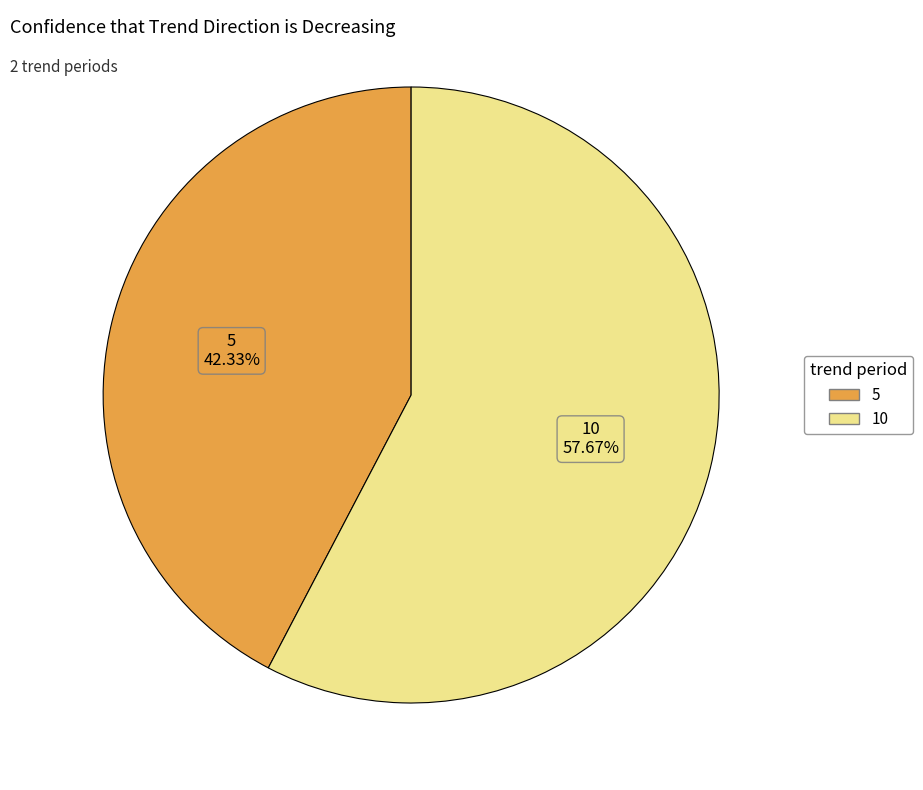

To the nearest percent, what is the combined percentage of 5 and 10?

100%